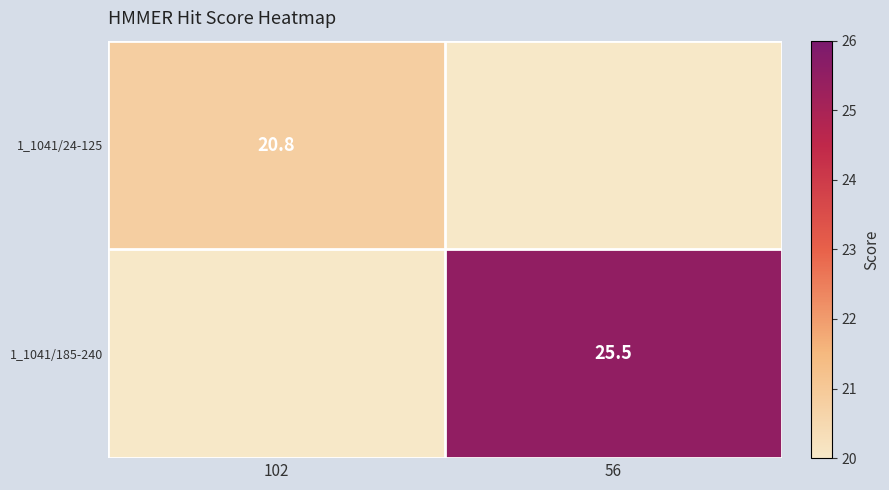

True or false: 1_1041/24-125 has a value of 32.7 at 102.

False